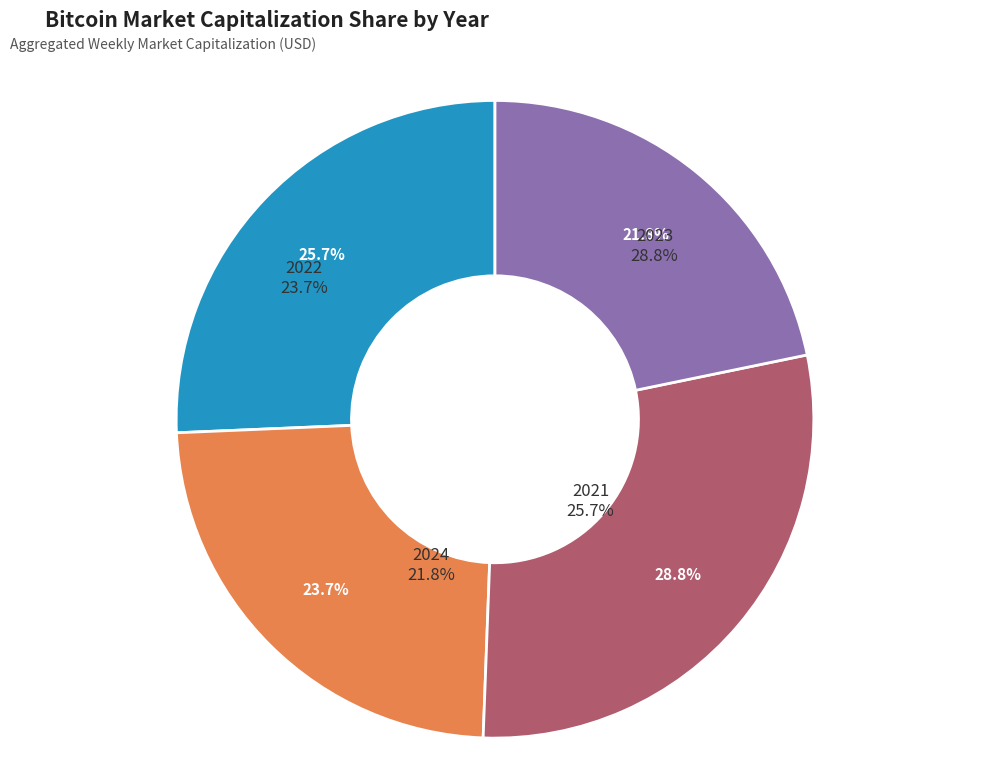

Is there any slice that represents more than half of the pie?

No